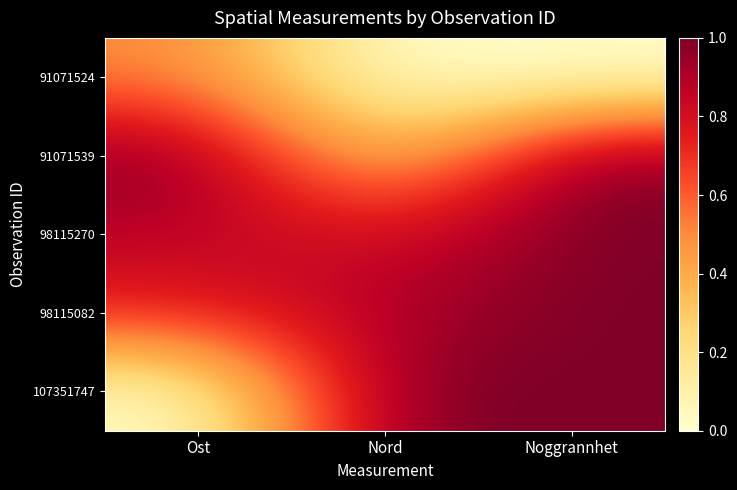

Which series changed the most between Ost and Nord?

107351747